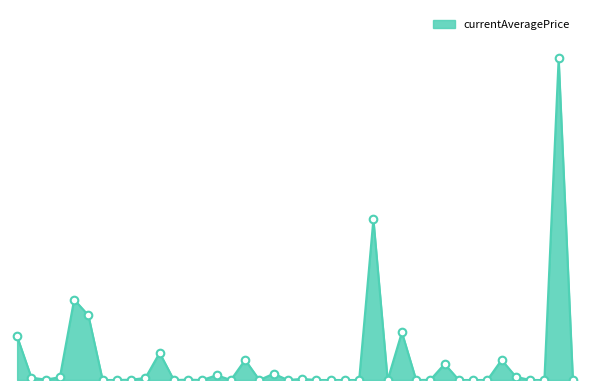

Does the chart have visible grid lines?

No